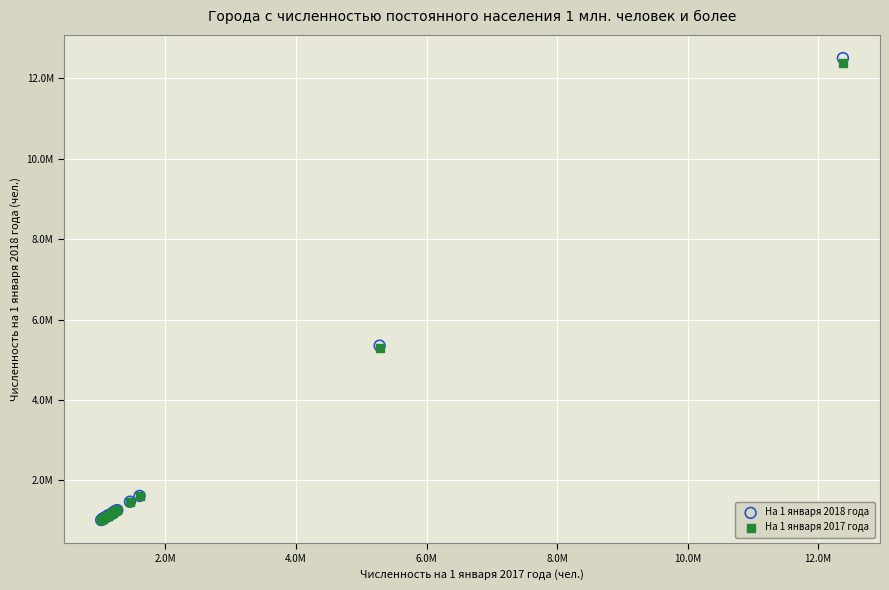

What are all the series names shown in the legend?

На 1 января 2018 года, На 1 января 2017 года